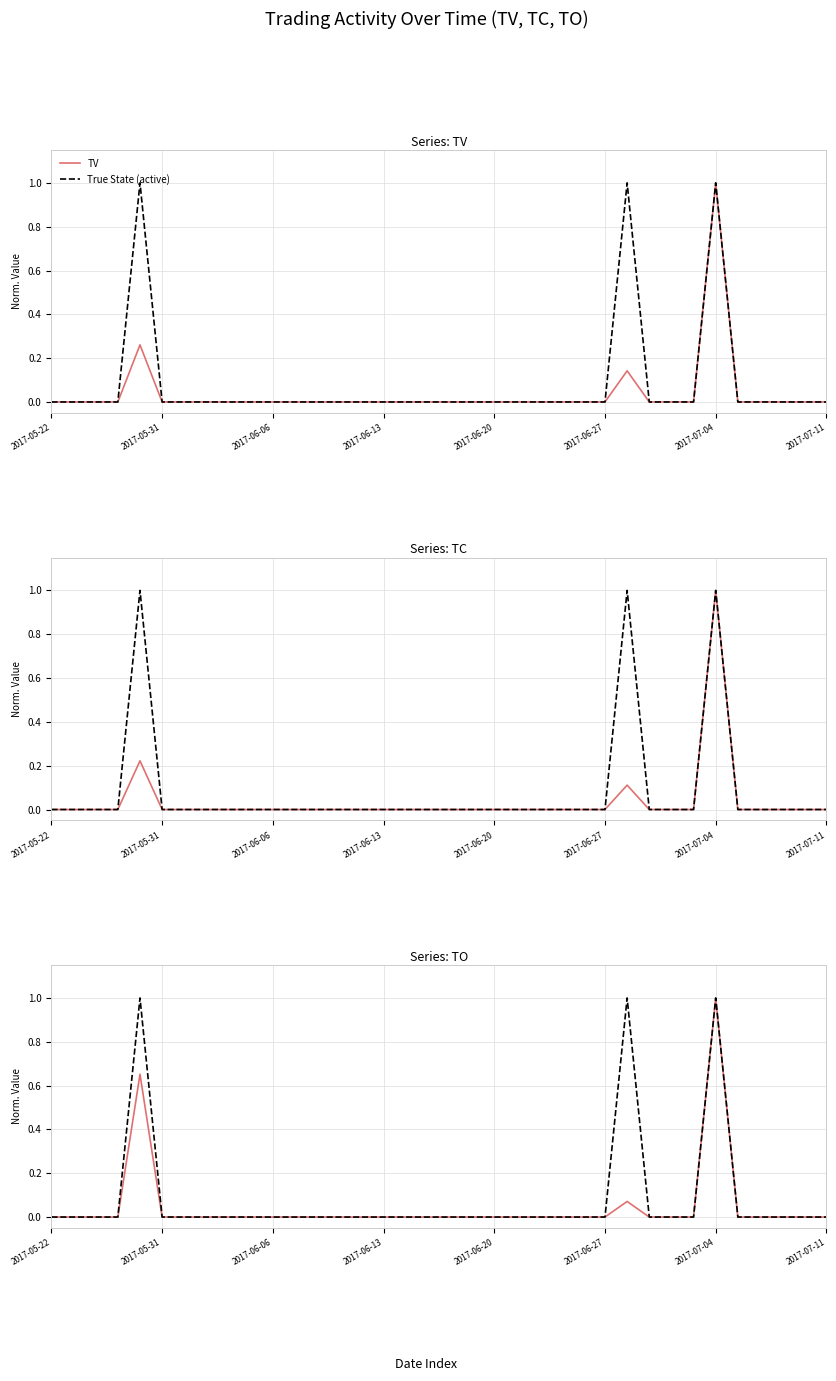

What is the difference between the maximum and minimum values in the TV series?

1.0